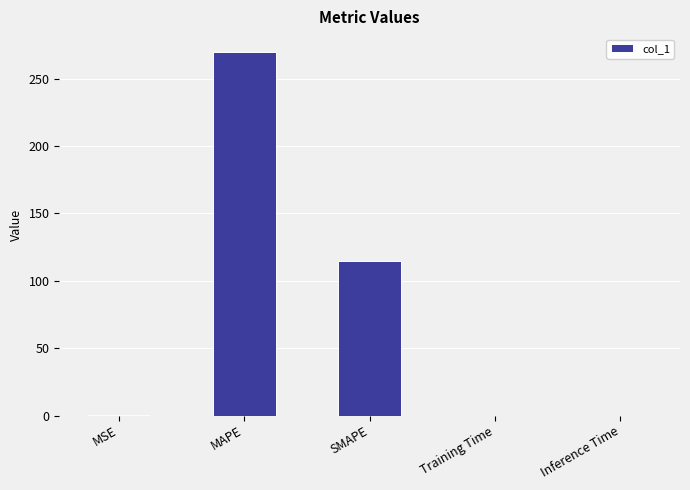

What is the difference between the values at MAPE and SMAPE?

154.9